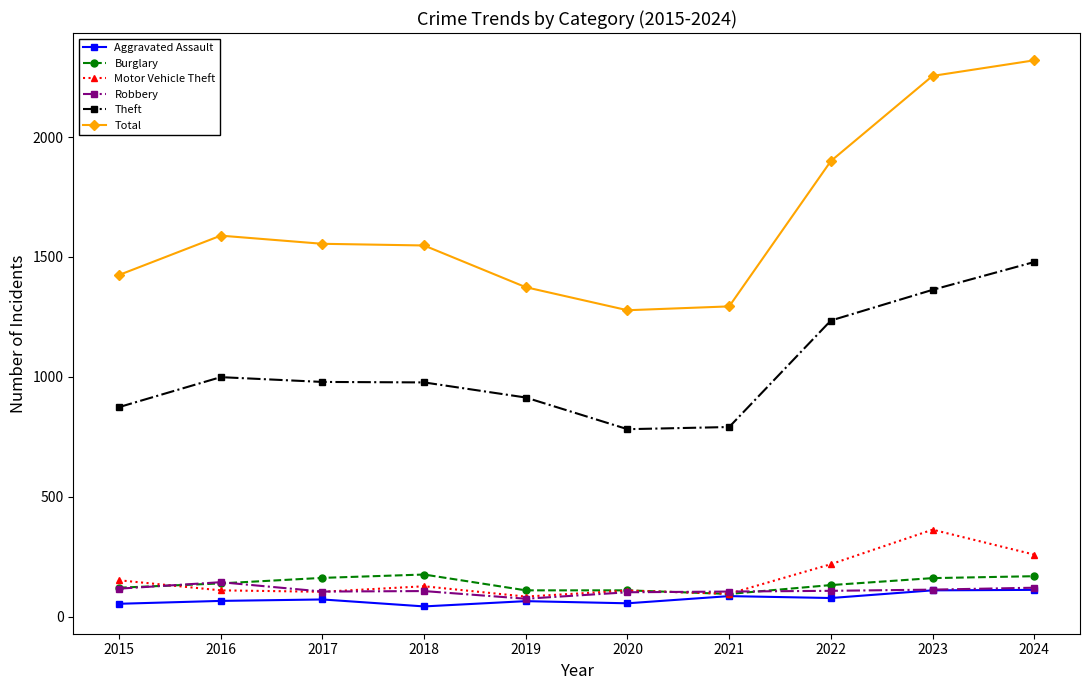

Is it true that Total equals 1900 at 2022?

True